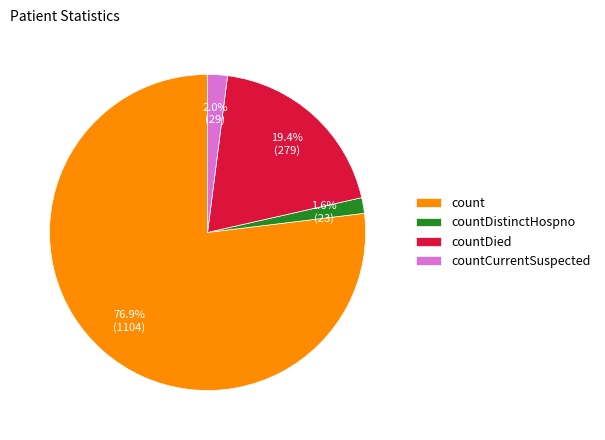

Is it true that countDistinctHospno is 2% of the pie?

True